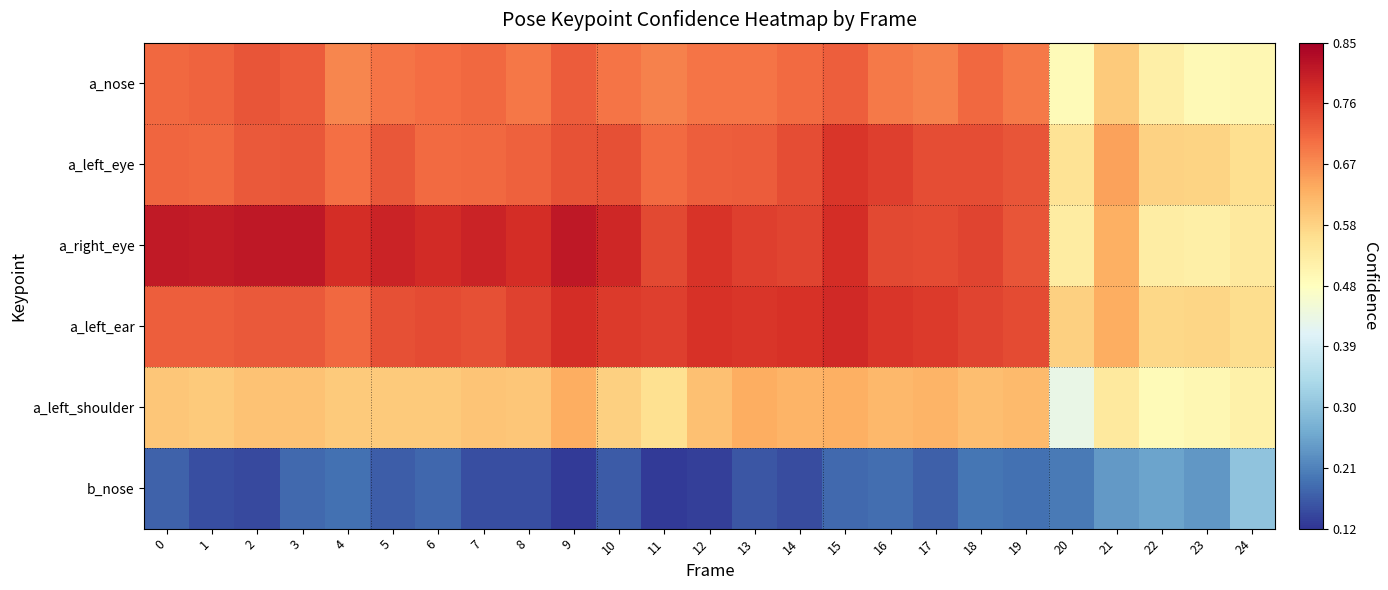

Which series has the largest range (max minus min)?

a_right_eye